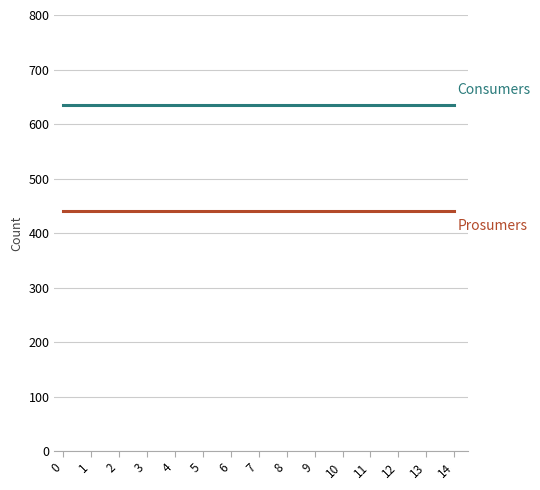

What is the difference between the highest and lowest values at 5?

195